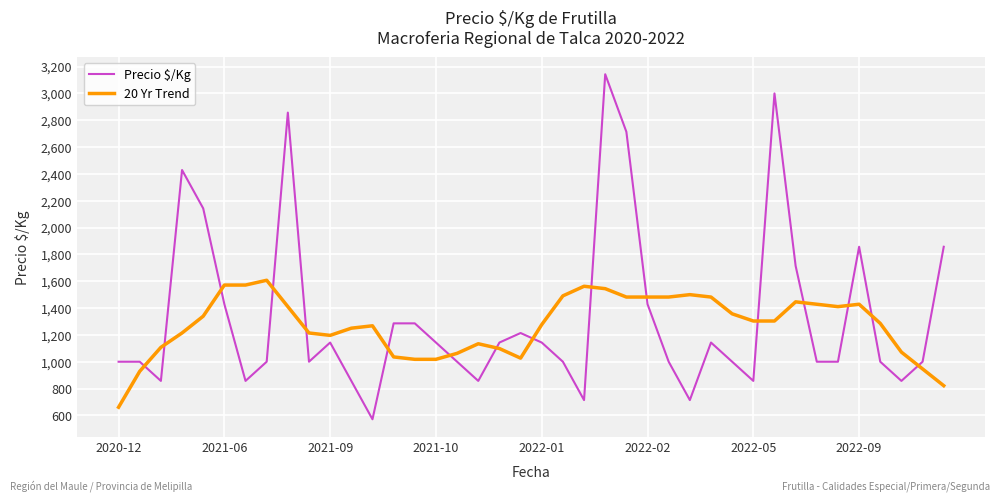

What is the maximum value shown in the chart?

3143.0